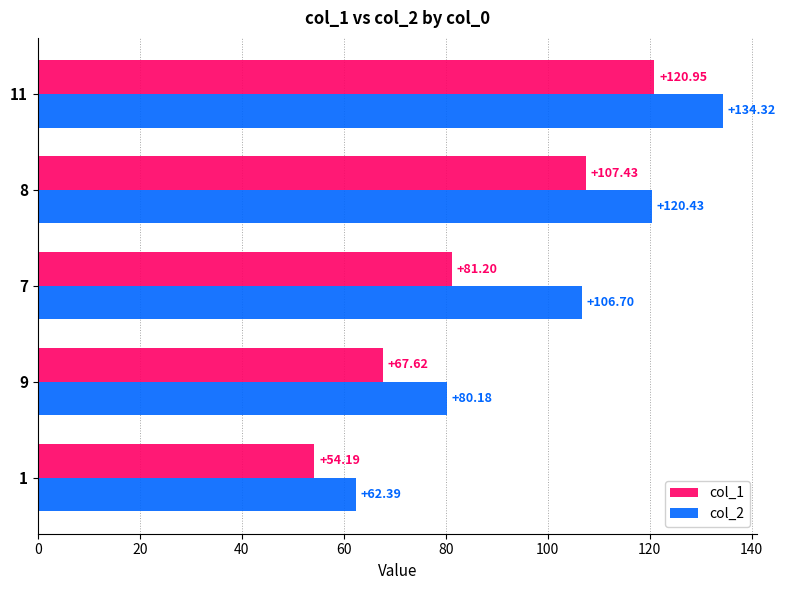

Which series has the largest total across all categories?

col_2